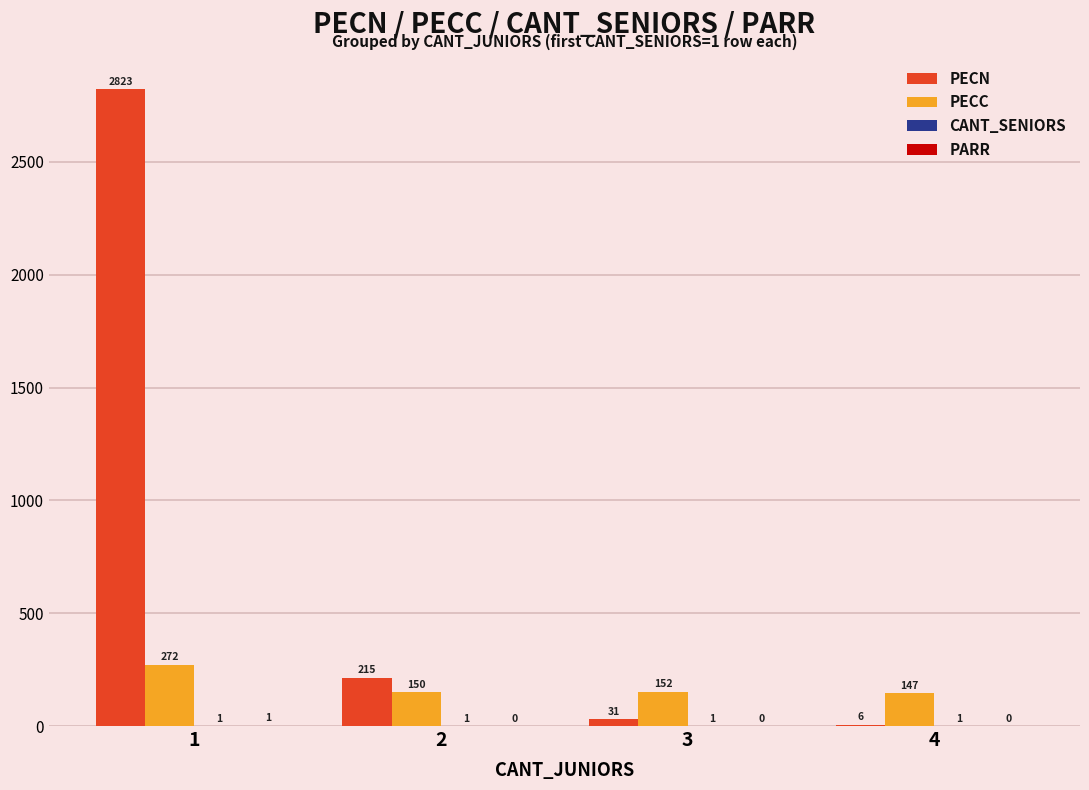

What is the average value of the PECN series?

768.7